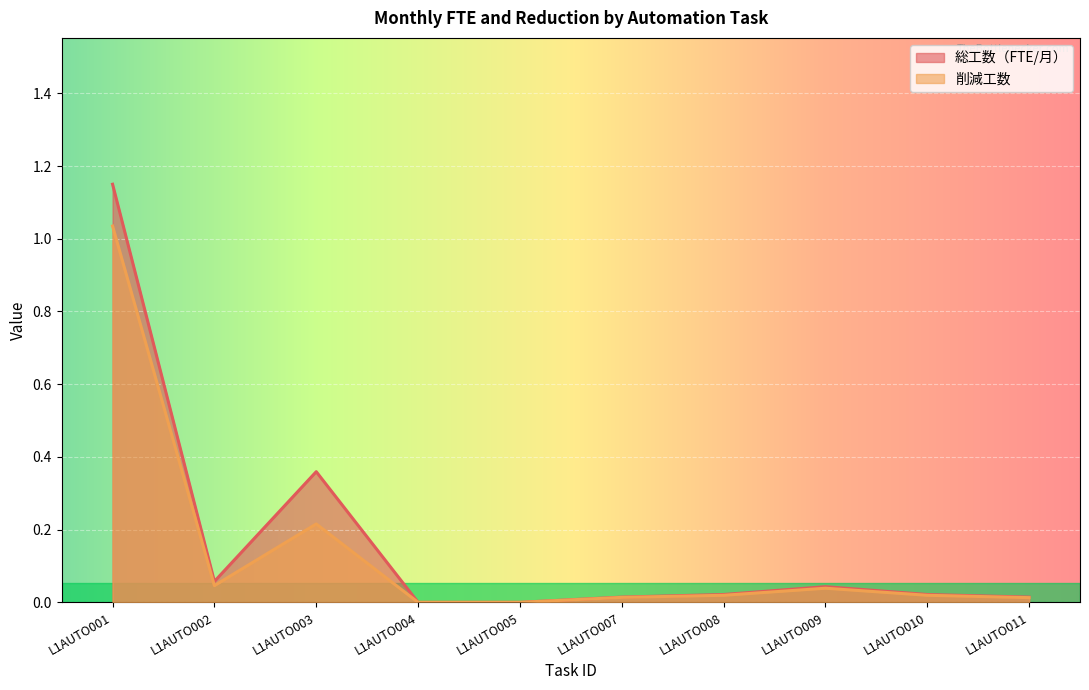

Does the chart display data point markers on the line(s)?

No